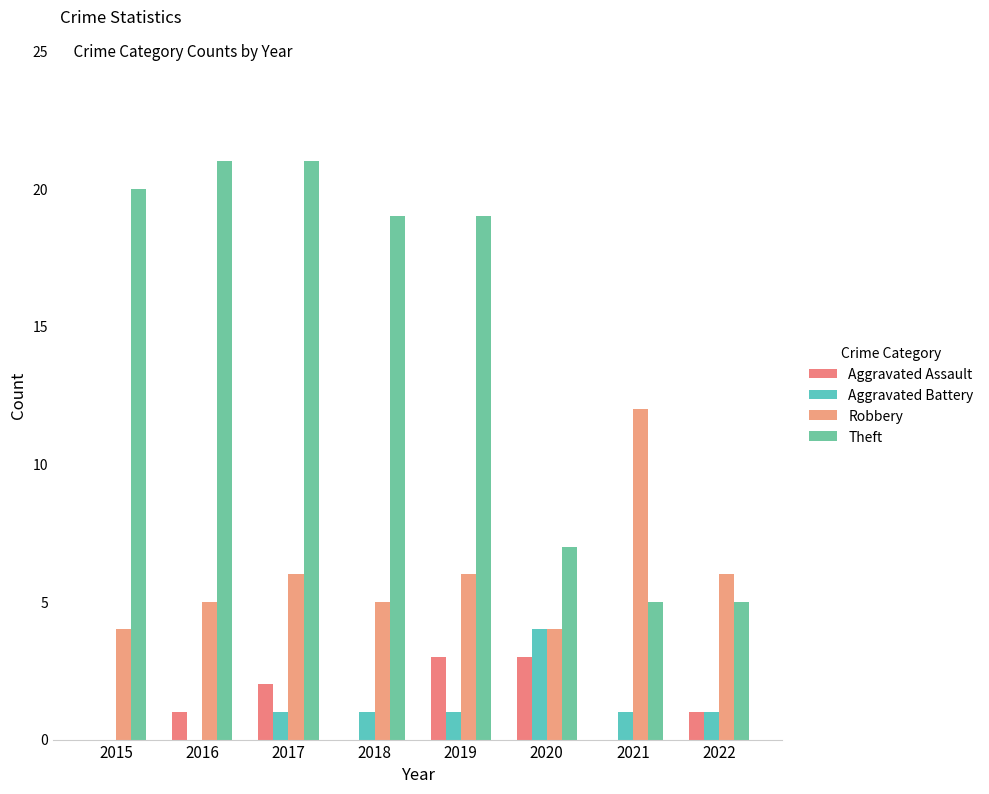

Which series changed the most between 2016 and 2017?

Aggravated Assault